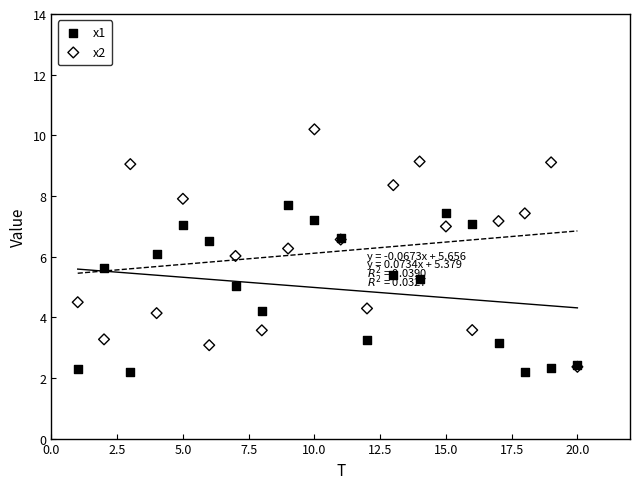

Which series reaches the maximum Y coordinate?

x2